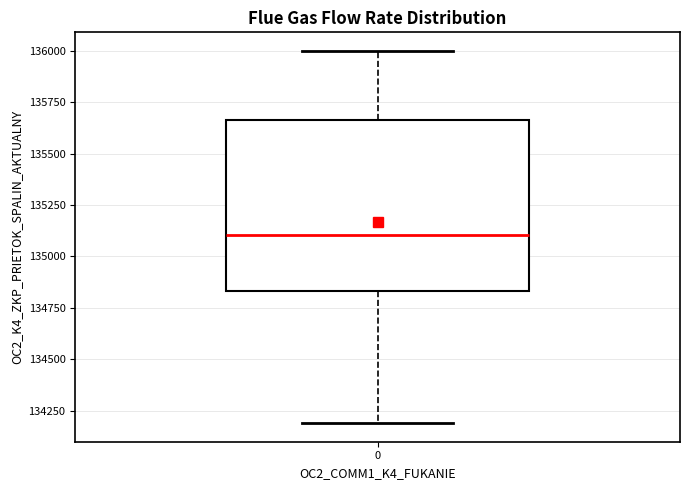

Transcribe this box plot: give where the median line is, the range the box spans, and where the two whiskers end, as read against the y-axis. The values are not printed on the chart, so give them approximately, as read against the axis.

median 135100, box 134850 to 135650, whiskers 134200 to 136000